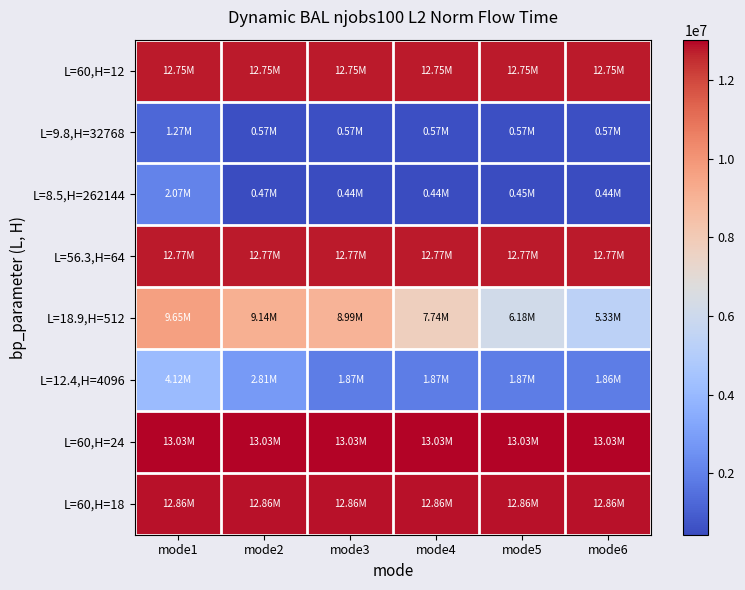

Which series has the largest range (max minus min)?

L=18.9,H=512